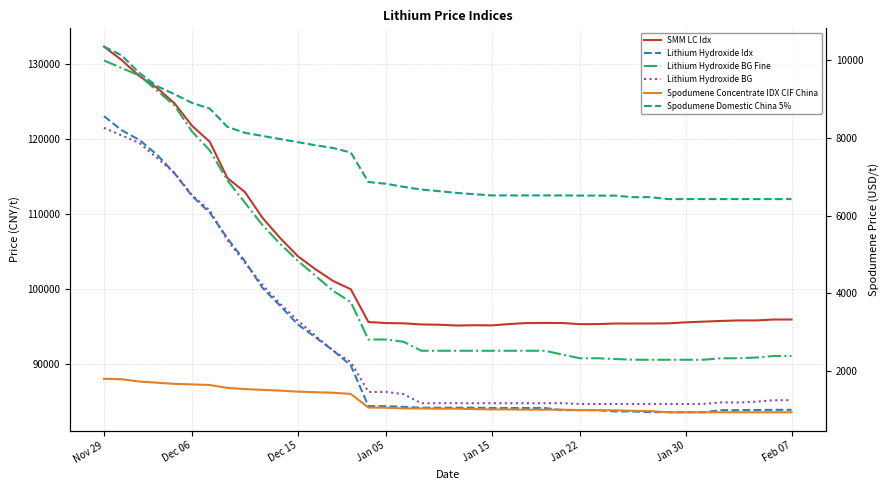

What is the sum of all Spodumene Concentrate IDX CIF China values?

48597